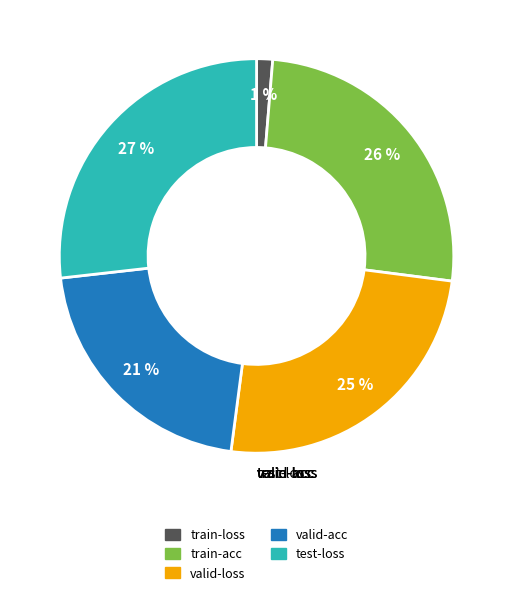

Count the number of slices in the pie.

5